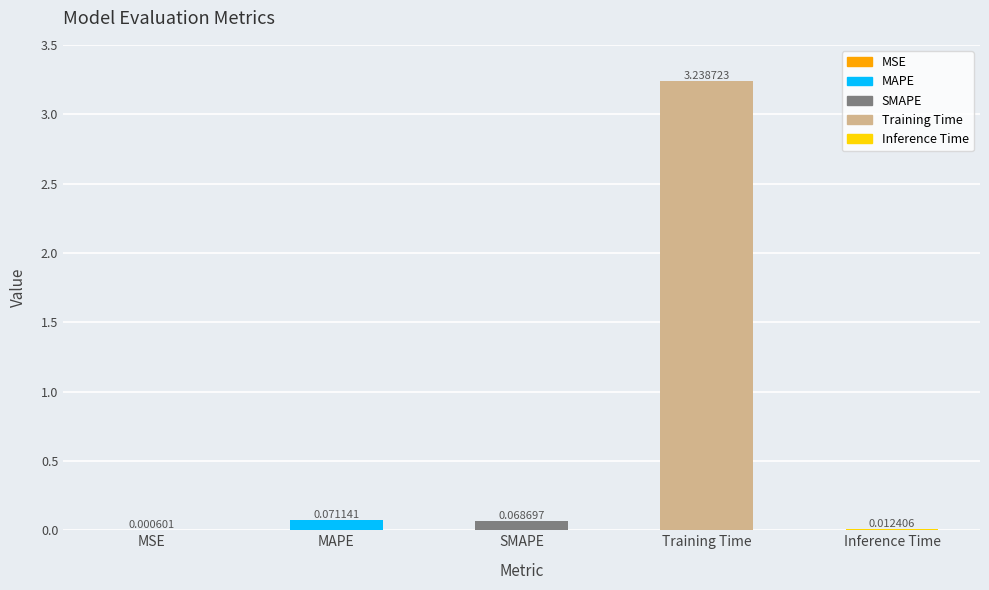

Are the bars grouped side by side (vs. stacked)?

No